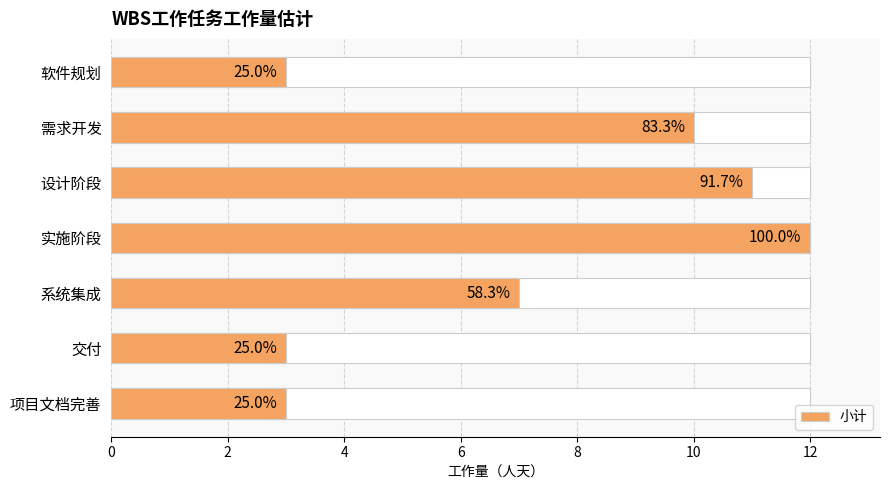

What is the maximum value shown in the chart?

12